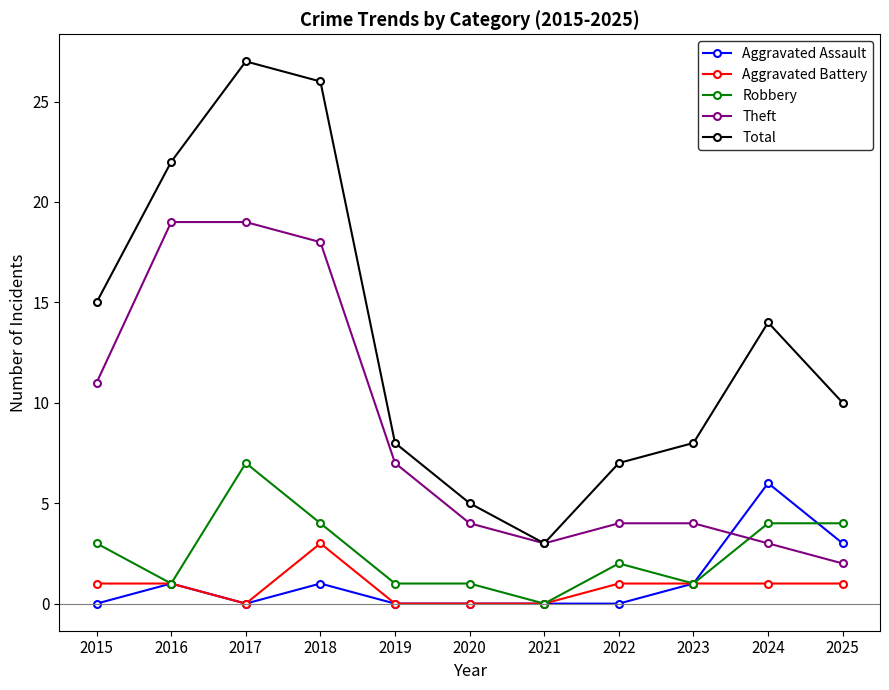

What is the spread (max minus min) of values at 2024?

13